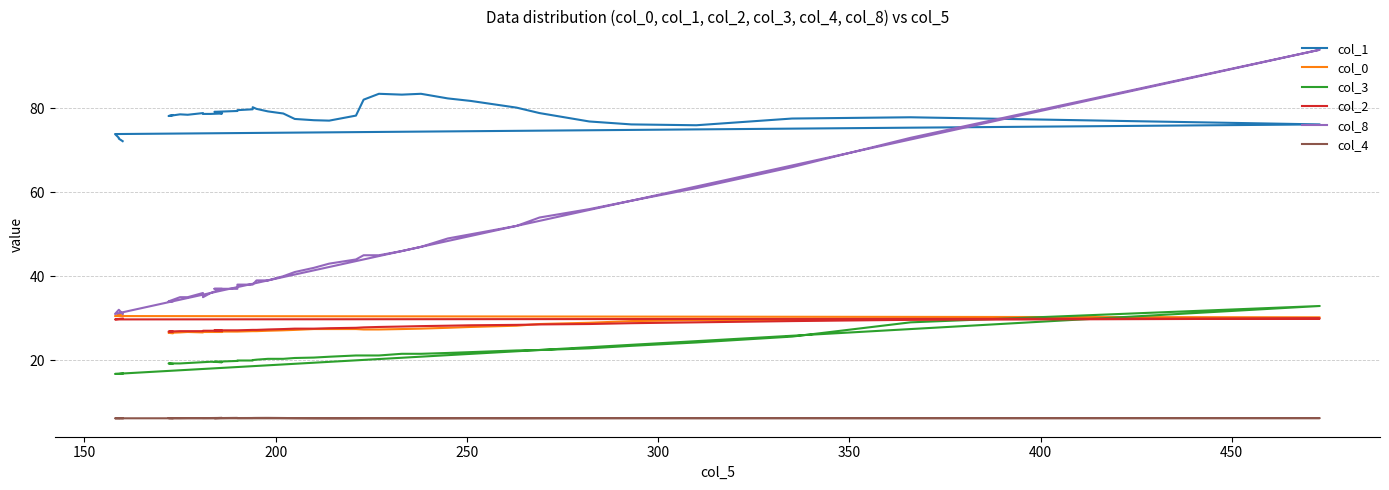

True or false: col_2 and col_1 intersect in this chart.

False